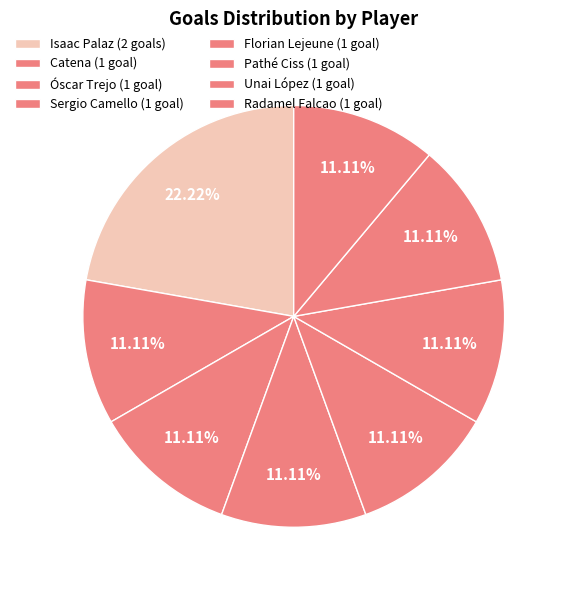

Combined, what portion of the pie is Pathé Ciss and Isaac Palaz?

33.3%